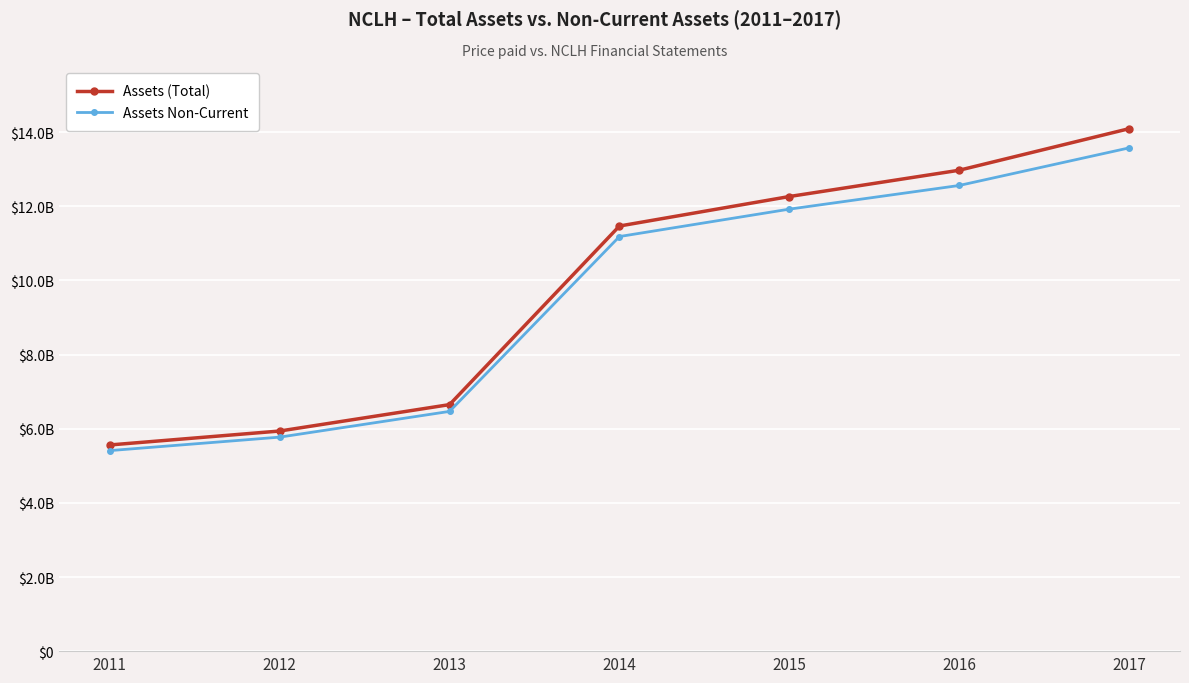

True or false: Assets (Total) and Assets Non-Current intersect in this chart.

False